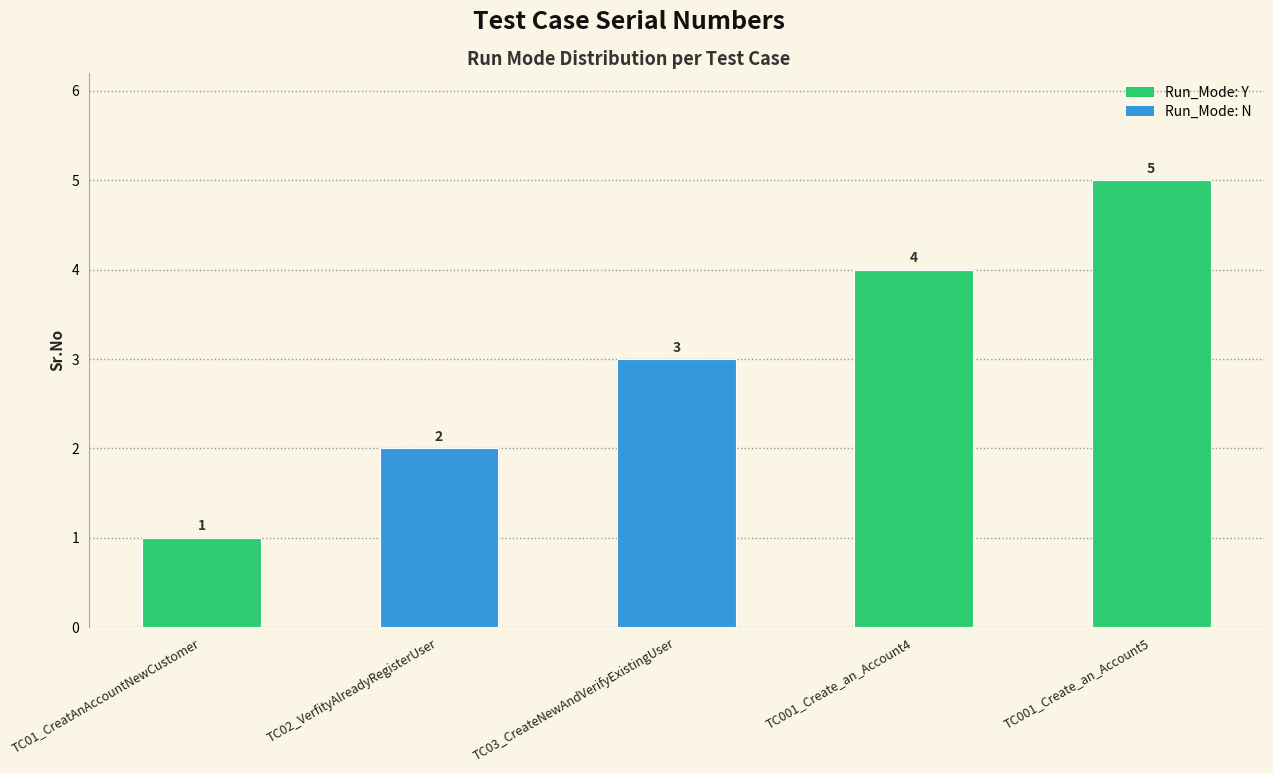

Count the values in the range 2 to 4.

3